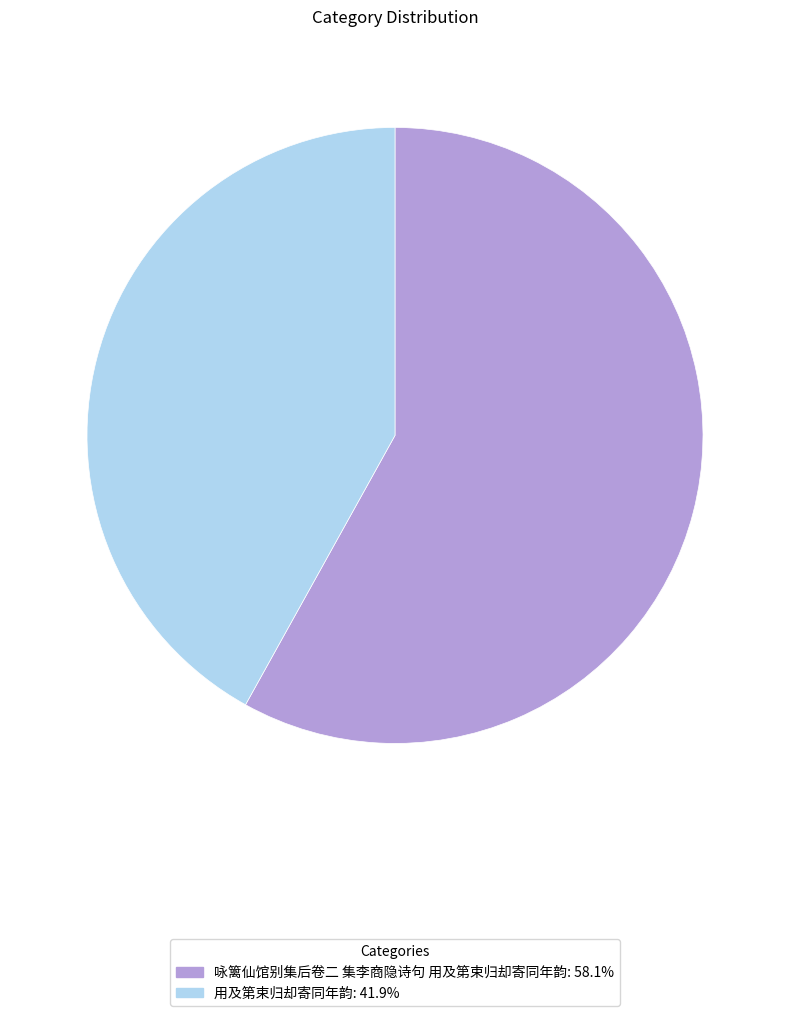

Between 咏篱仙馆别集后卷二 集李商隐诗句 用及第束归却寄同年韵 and 用及第束归却寄同年韵, which is larger?

咏篱仙馆别集后卷二 集李商隐诗句 用及第束归却寄同年韵